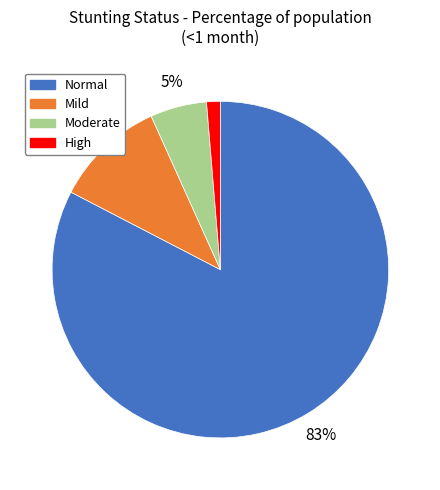

To the nearest percent, what is the average slice percentage?

25%